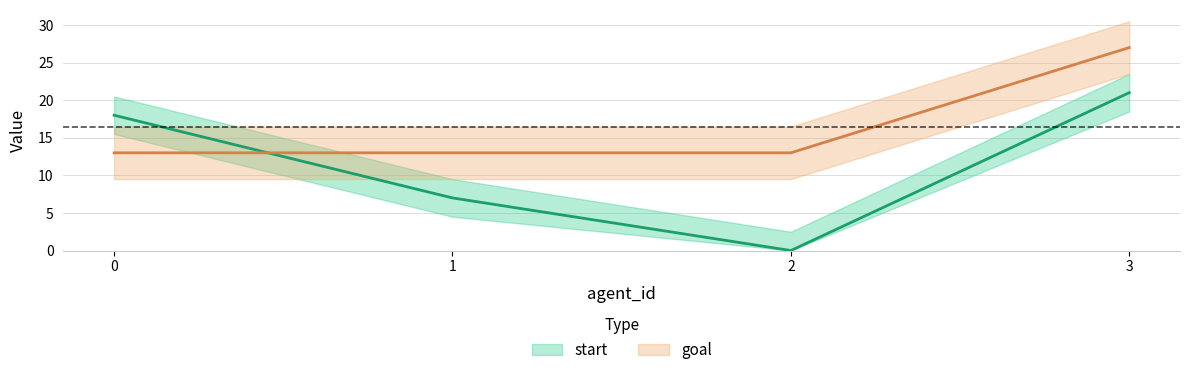

Between 1 and 2, which is larger?

1